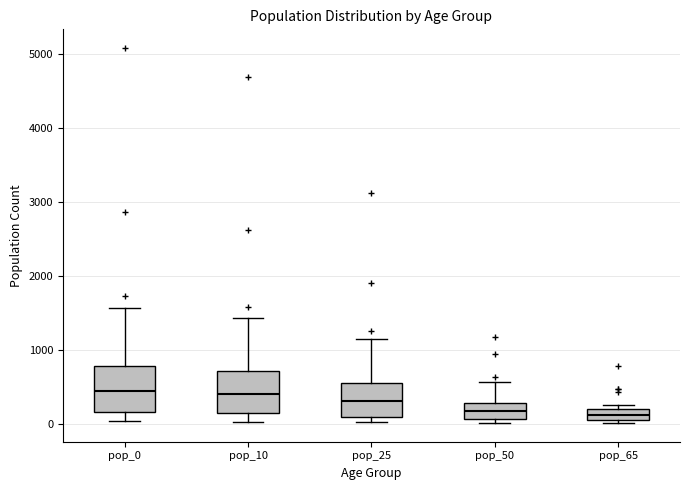

Where is the lower edge of the box for pop_25 on the y-axis? The values are not printed on the chart, so give them approximately, as read against the axis.

100